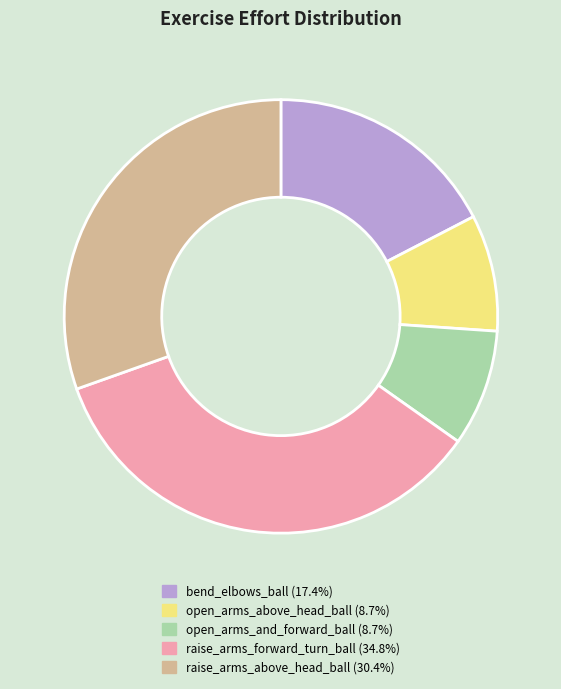

Is there any slice that represents more than half of the pie?

No